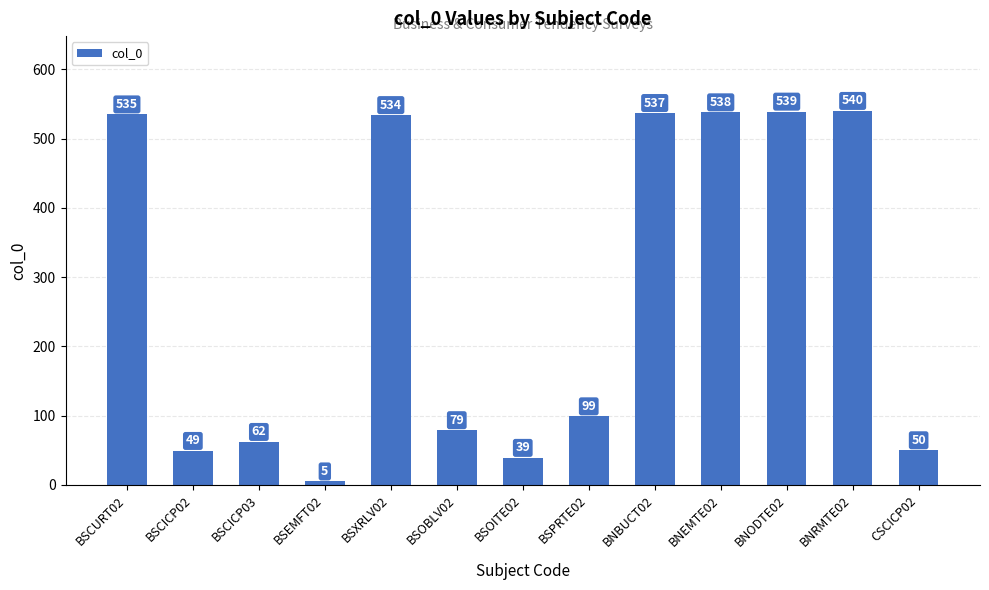

Rank the categories by value from highest to lowest.

BNRMTE02, BNODTE02, BNEMTE02, BNBUCT02, BSCURT02, BSXRLV02, BSPRTE02, BSOBLV02, BSCICP03, CSCICP02, BSCICP02, BSOITE02, BSEMFT02